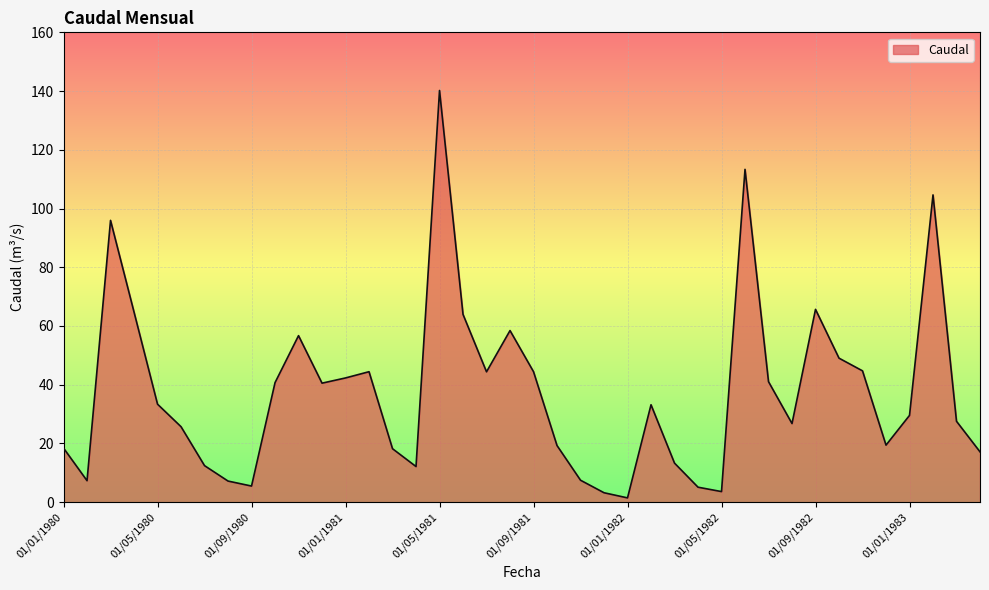

What is the difference between the maximum and minimum values?

138.7